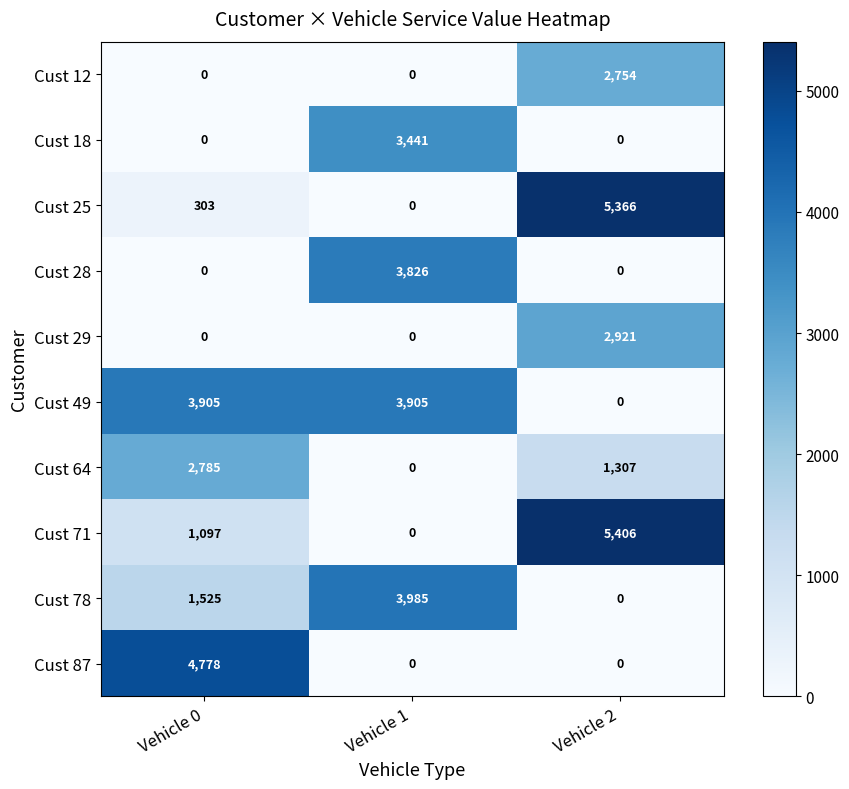

What is the difference between the highest and lowest values at Vehicle 0?

4778